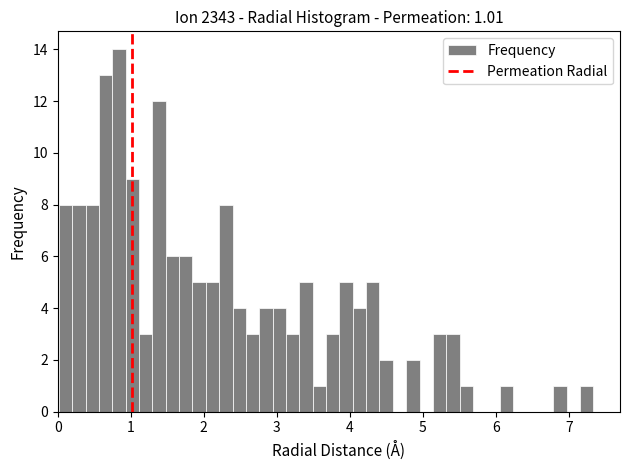

Read against the x-axis, roughly where is the centre of the tallest bar?

0.8